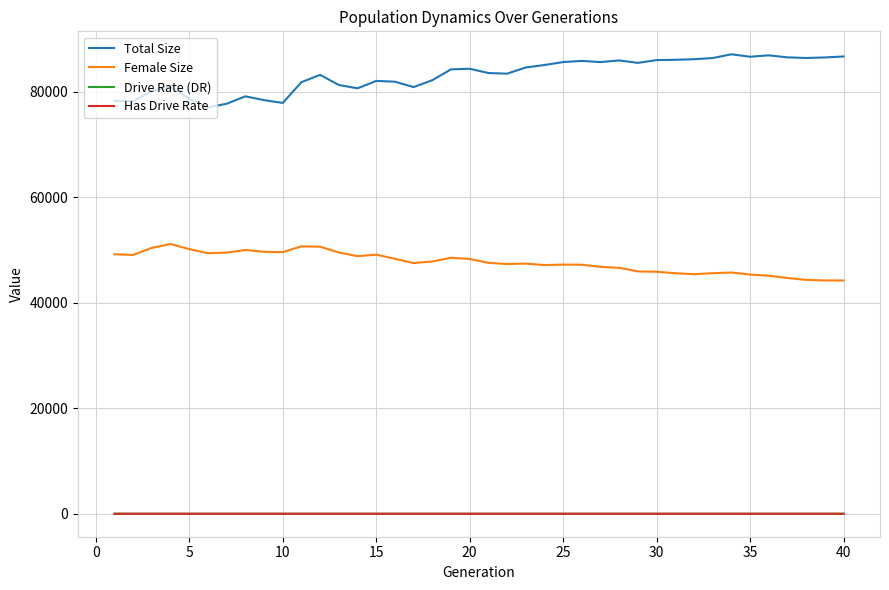

What is the difference between the second highest and second lowest values in the Has Drive Rate series?

0.3